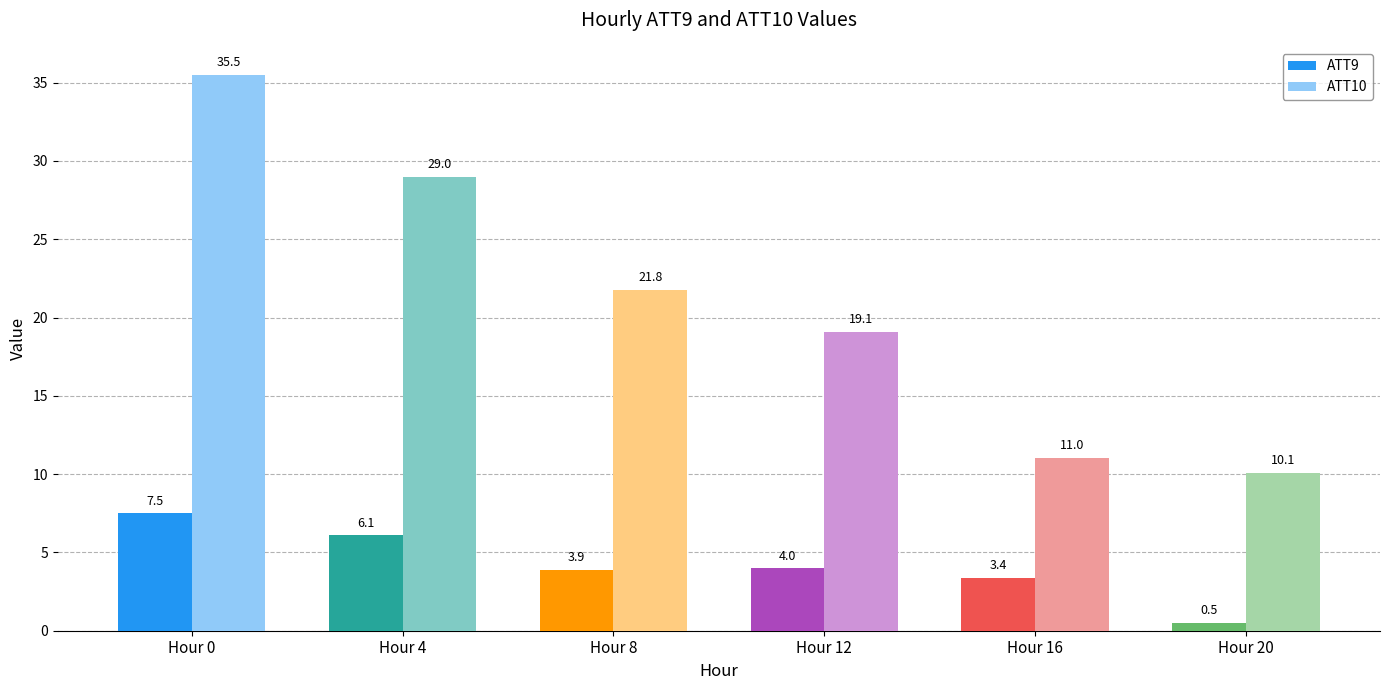

At which category is the sum across all series the highest?

Hour 0